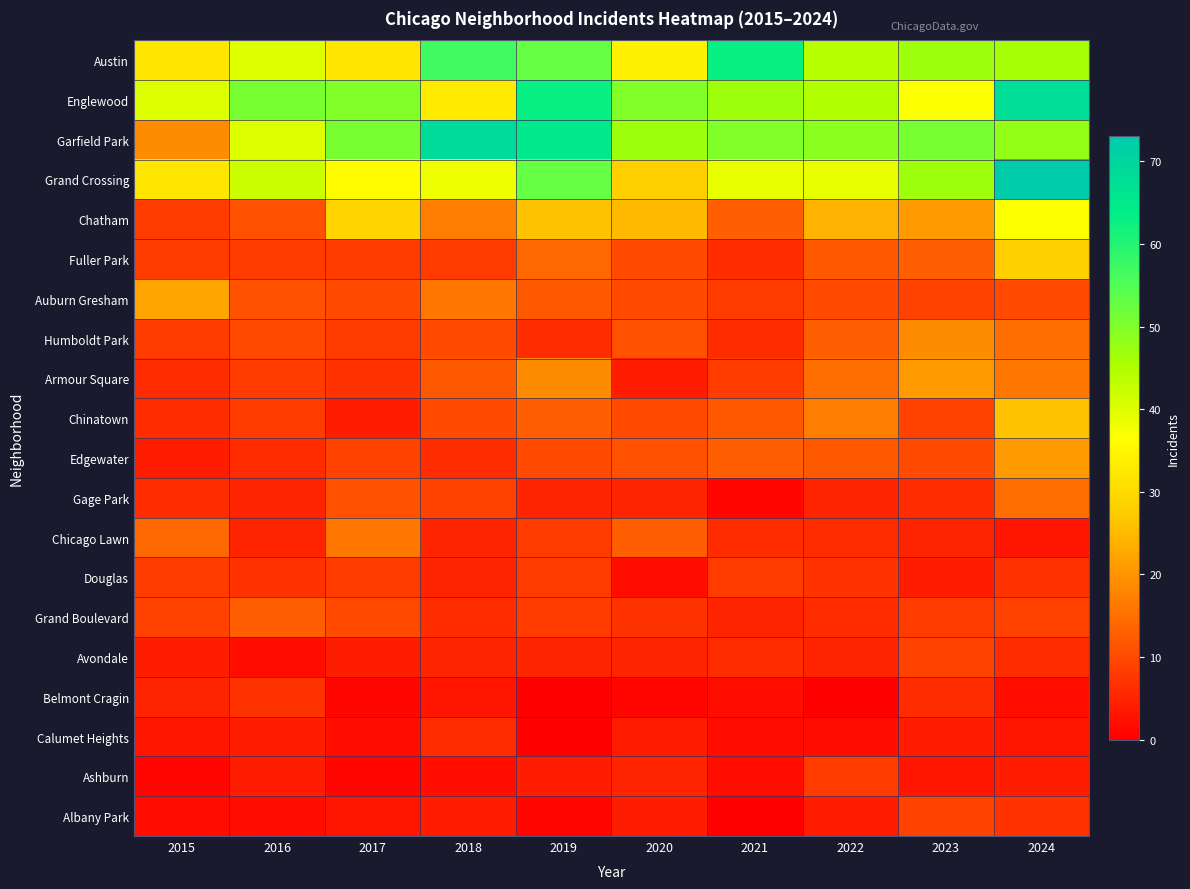

At which category does the chart reach its minimum across all series?

2019